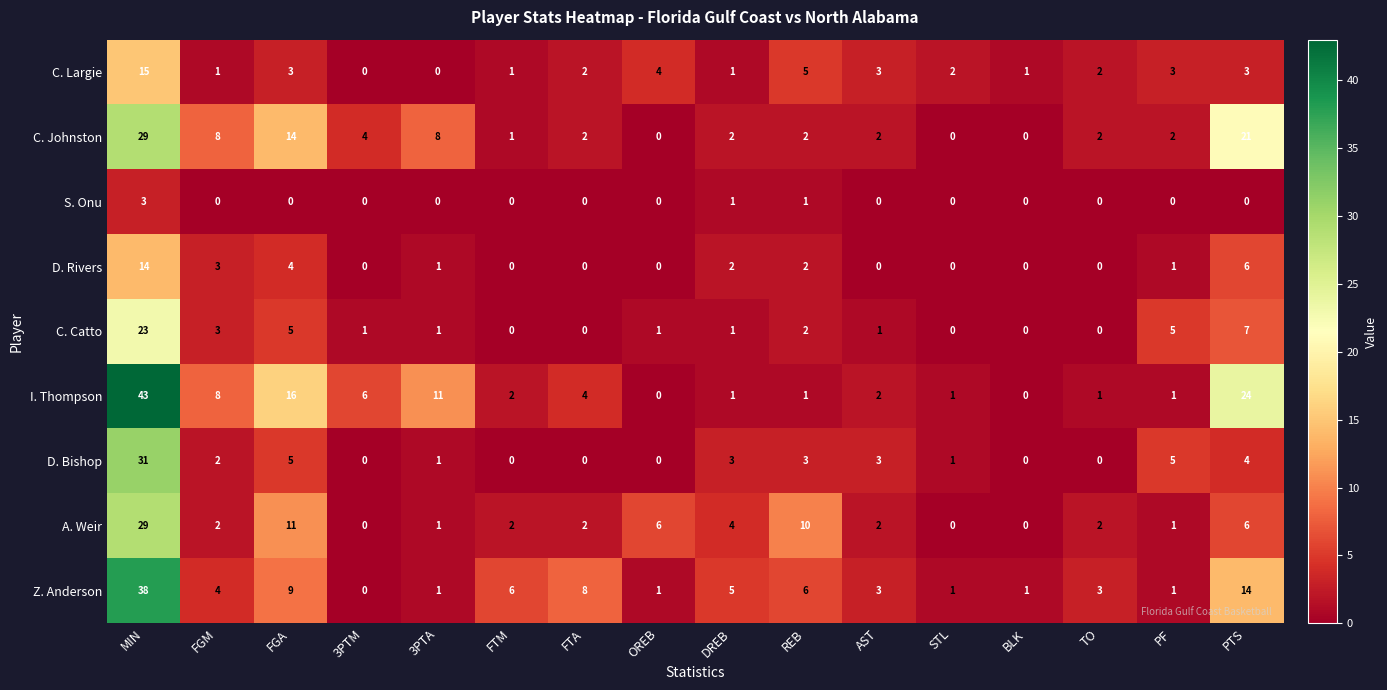

Count the number of data series in this chart.

9